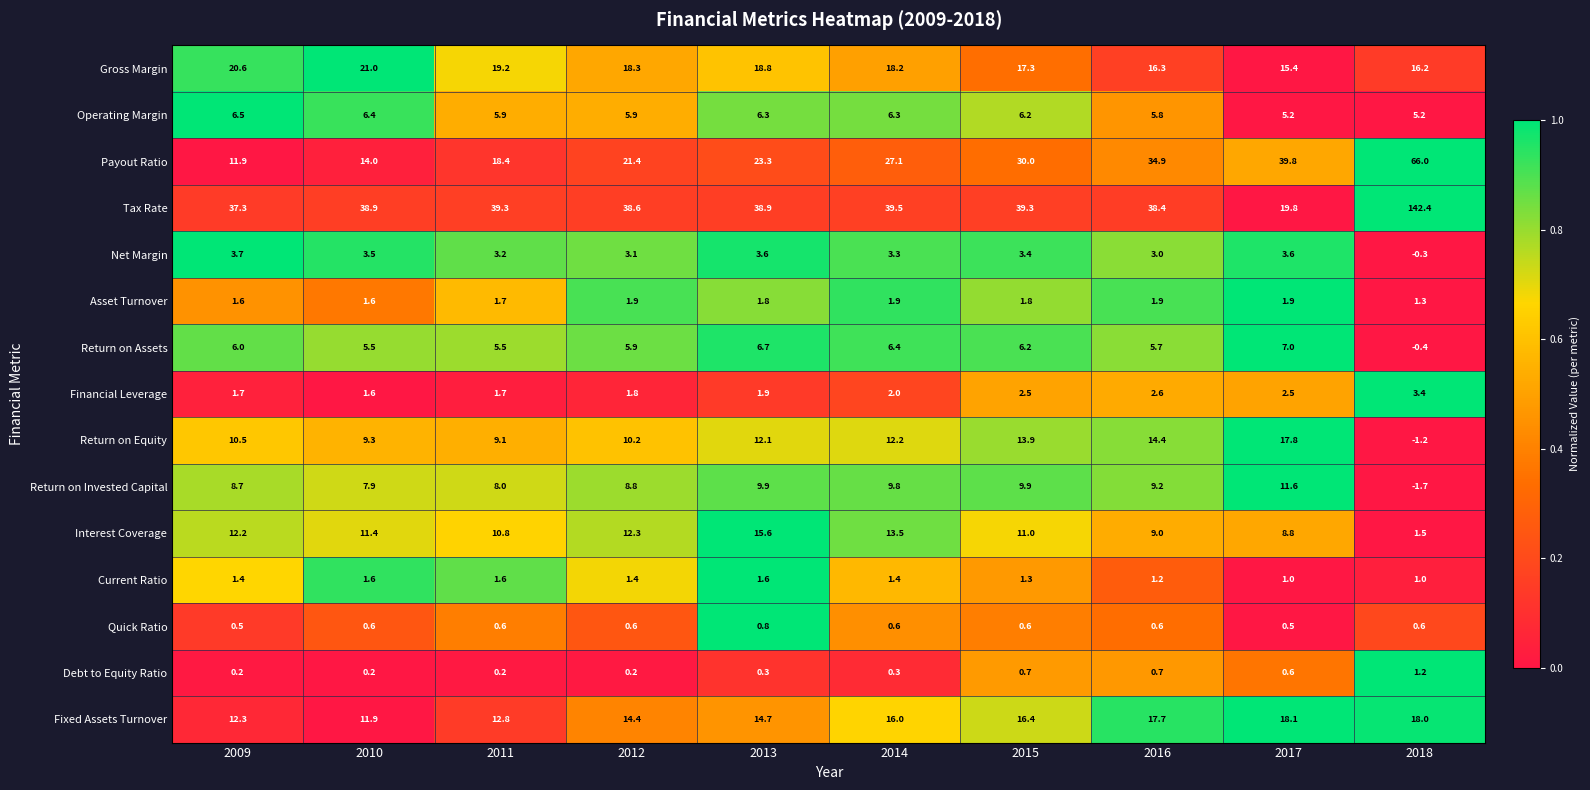

Which series changed the most between 2014 and 2015?

Payout Ratio